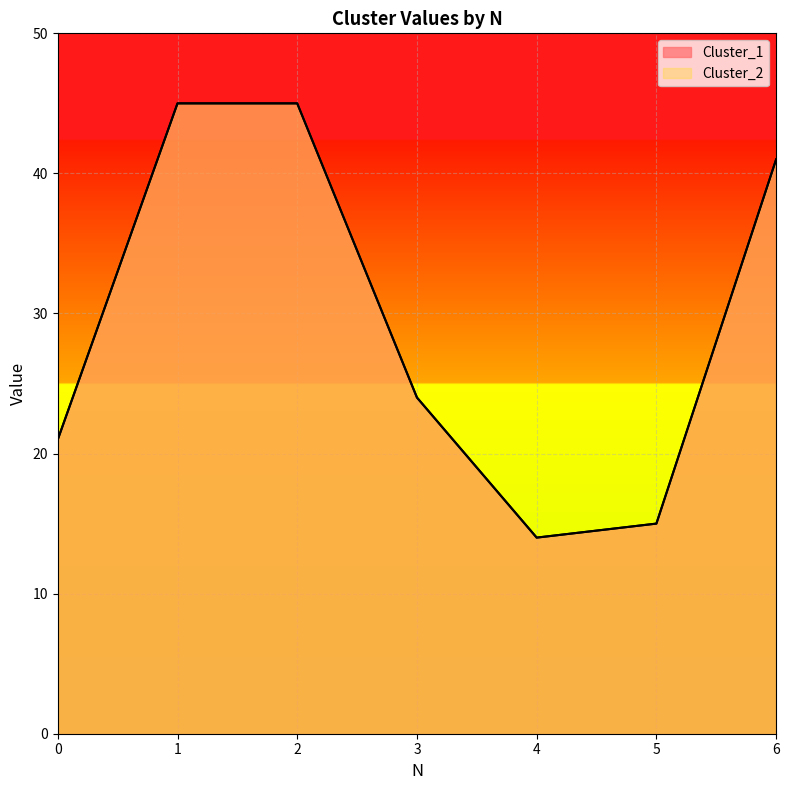

What is the sum of the Cluster_1 values at 3 and 1?

69